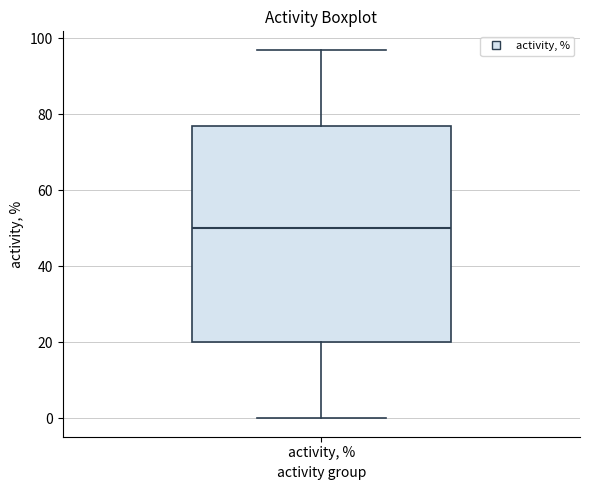

Read this box plot against the y-axis: the position of the median line, the range covered by the box, and the ends of both whiskers. The values are not printed on the chart, so give them approximately, as read against the axis.

median 50, box 20 to 78, whiskers 0 to 98